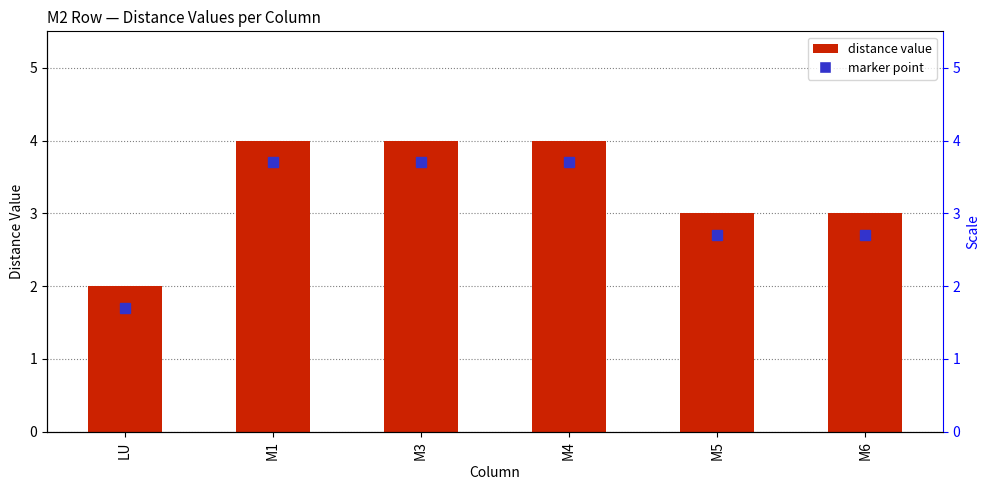

Approximately how many times larger is the value at M4 compared to M1?

1.0